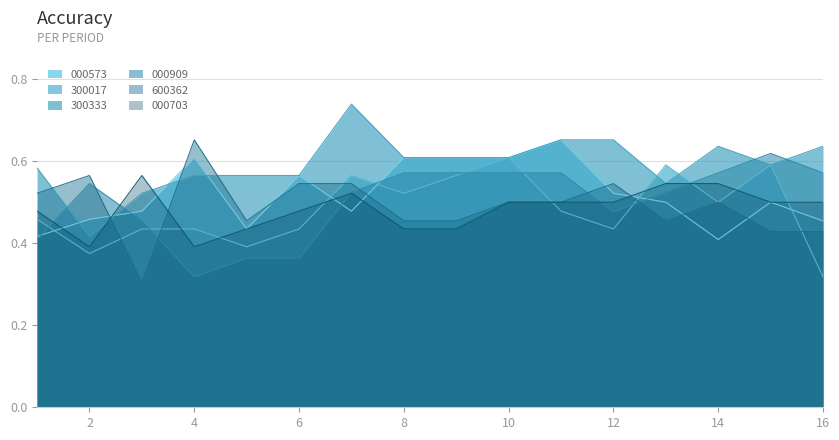

What is the spread (max minus min) of values at 16?

0.3